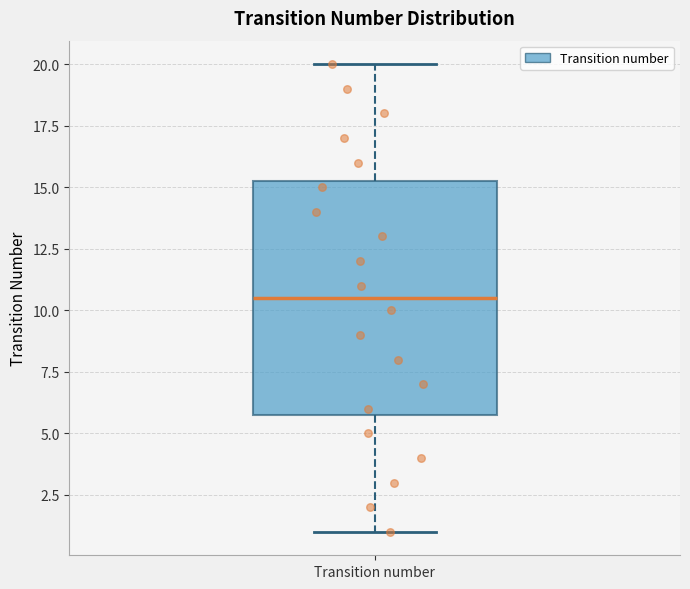

Transcribe this box plot: give where the median line is, the range the box spans, and where the two whiskers end, as read against the y-axis. The values are not printed on the chart, so give them approximately, as read against the axis.

median 10.5, box 6.0 to 15.5, whiskers 1.0 to 20.0